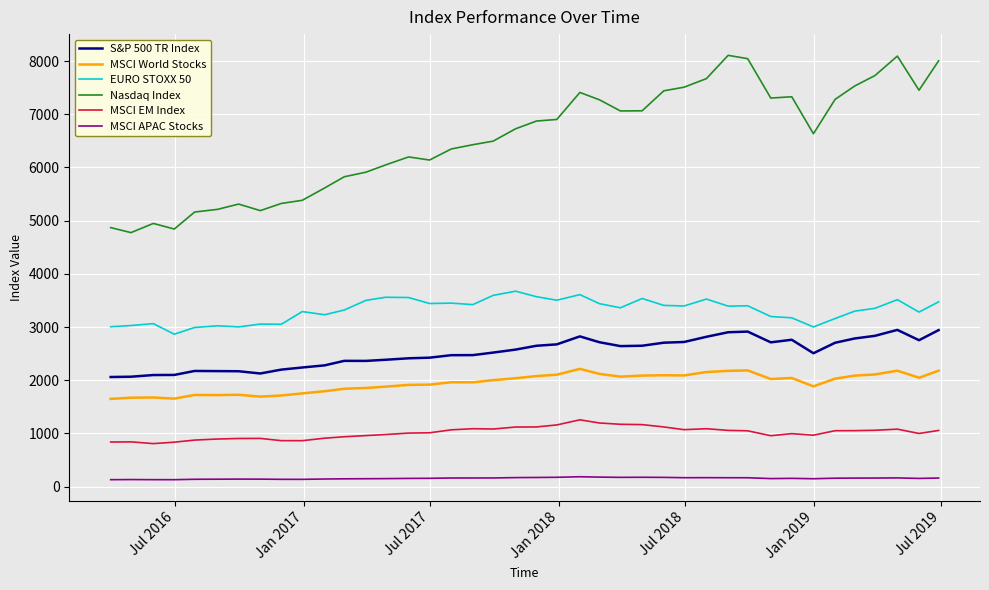

What is the difference between the maximum and minimum values in the MSCI World Stocks series?

565.1